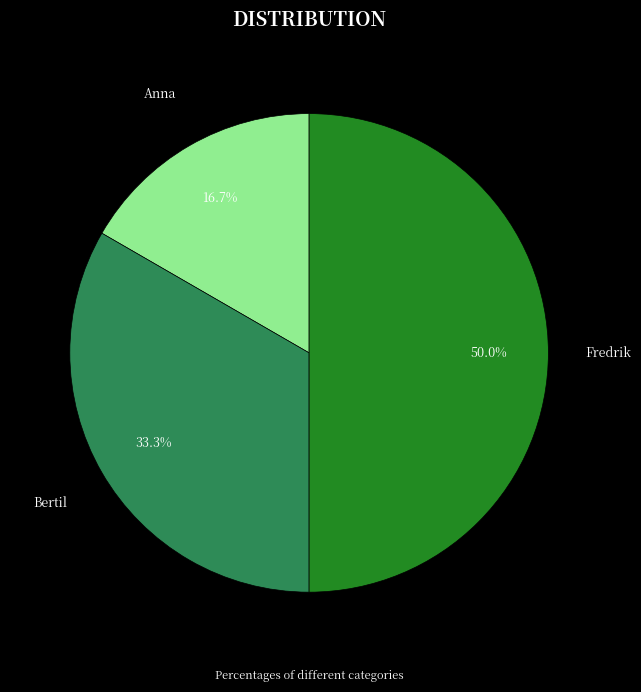

True or false: Anna accounts for 17% of the total.

True